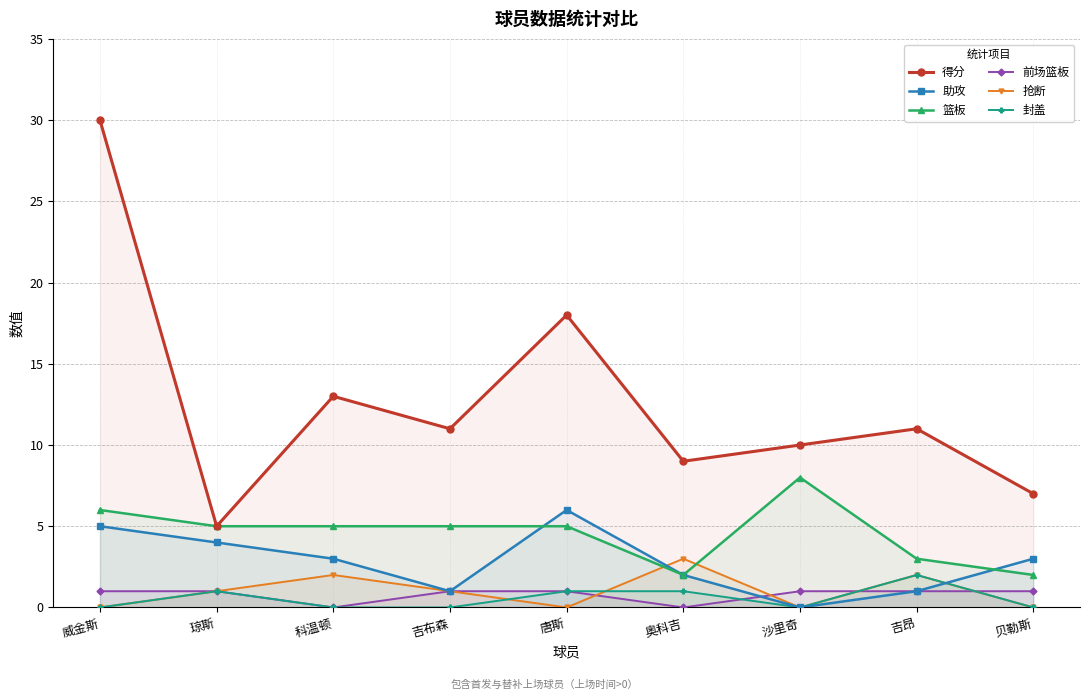

Which series has the widest spread of values?

得分